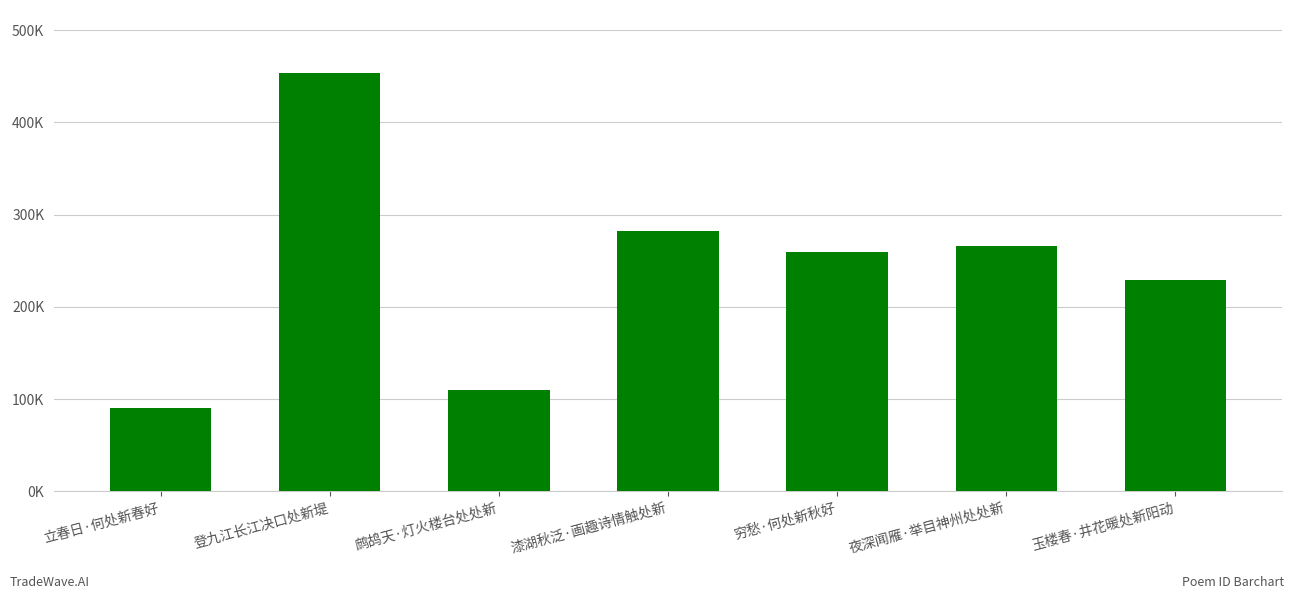

Which category has the highest value across all series?

登九江长江决口处新堤